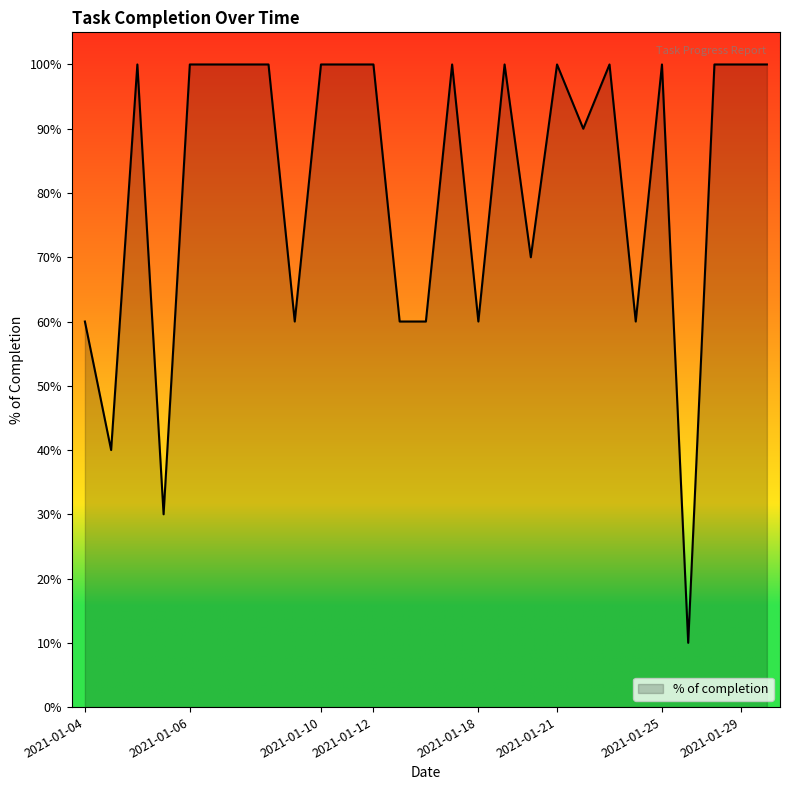

What is the difference between the second highest and minimum values?

0.9